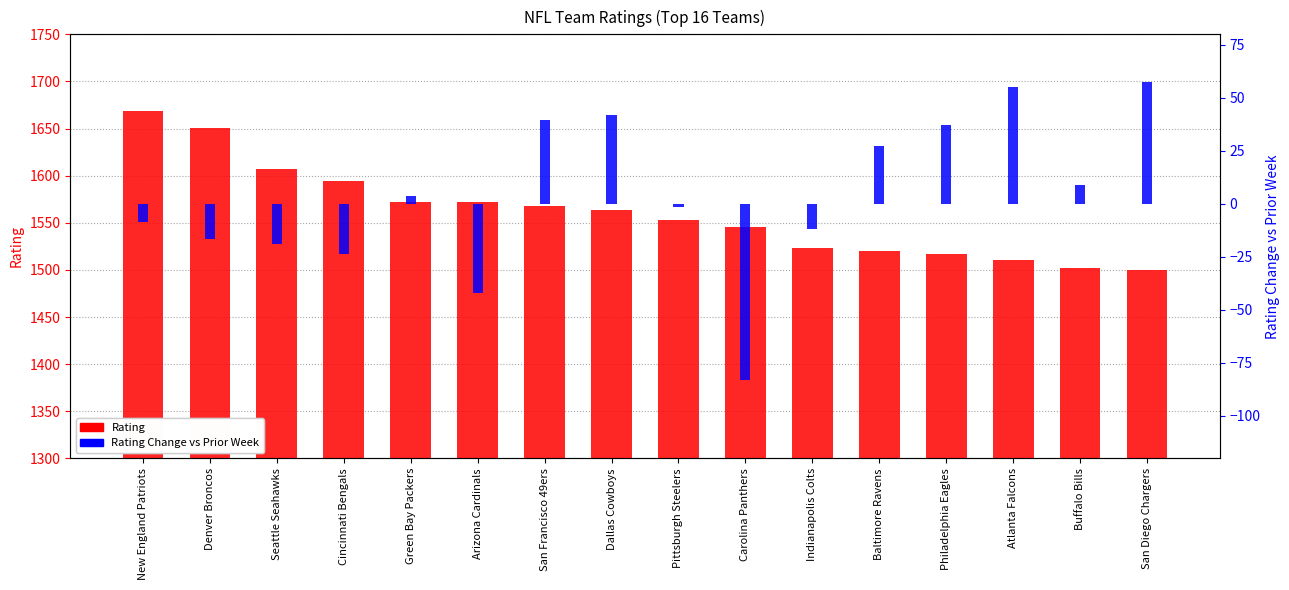

Which label corresponds to the smallest value in the chart?

Carolina Panthers